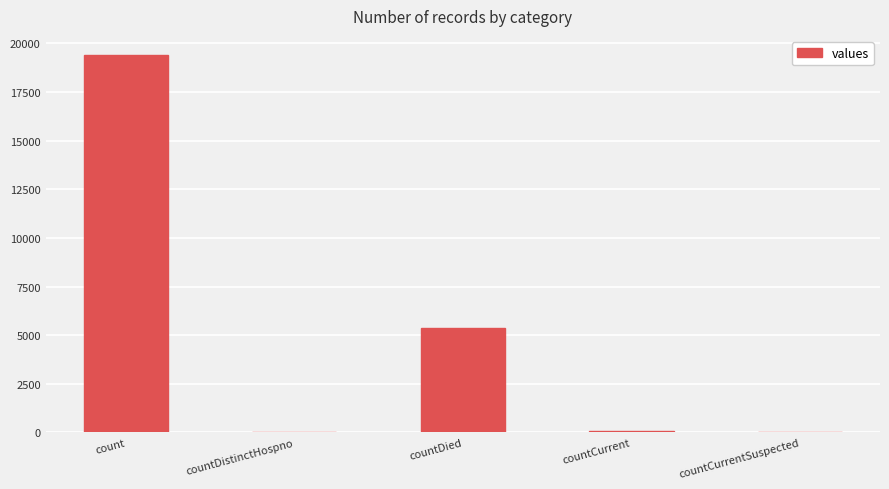

Which label corresponds to the largest value in the chart?

count